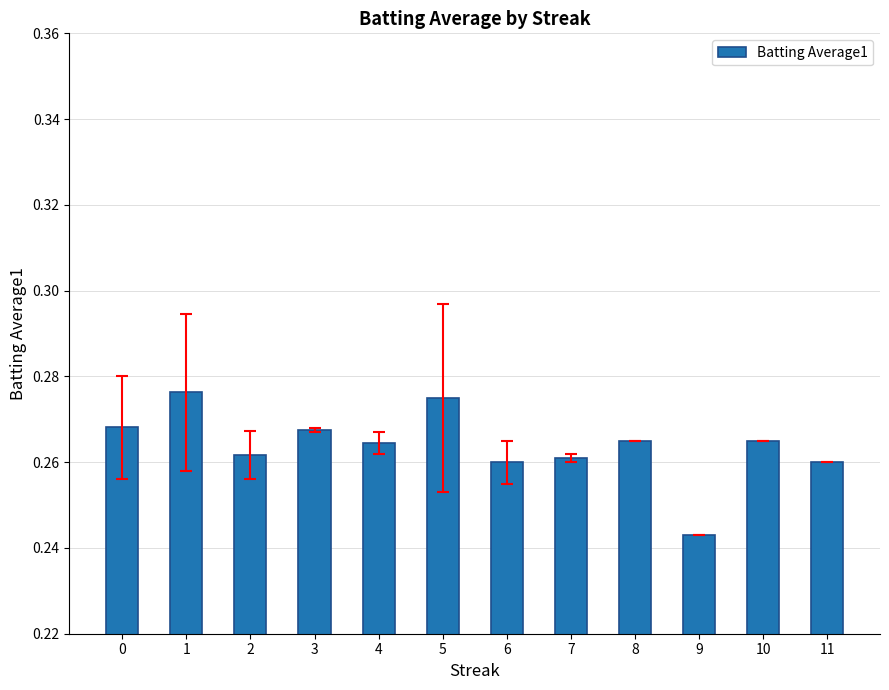

What is the sum of the values at 1 and 3?

0.5